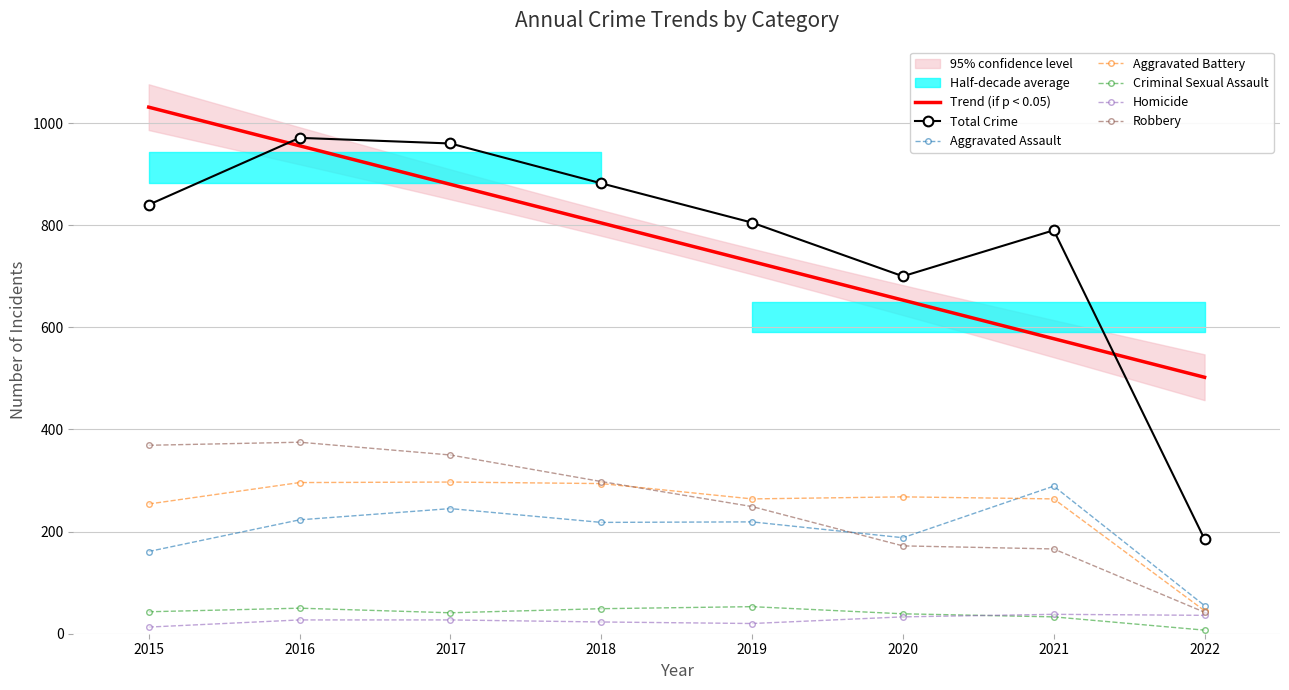

True or false: Criminal Sexual Assault and Aggravated Assault cross at least once.

False